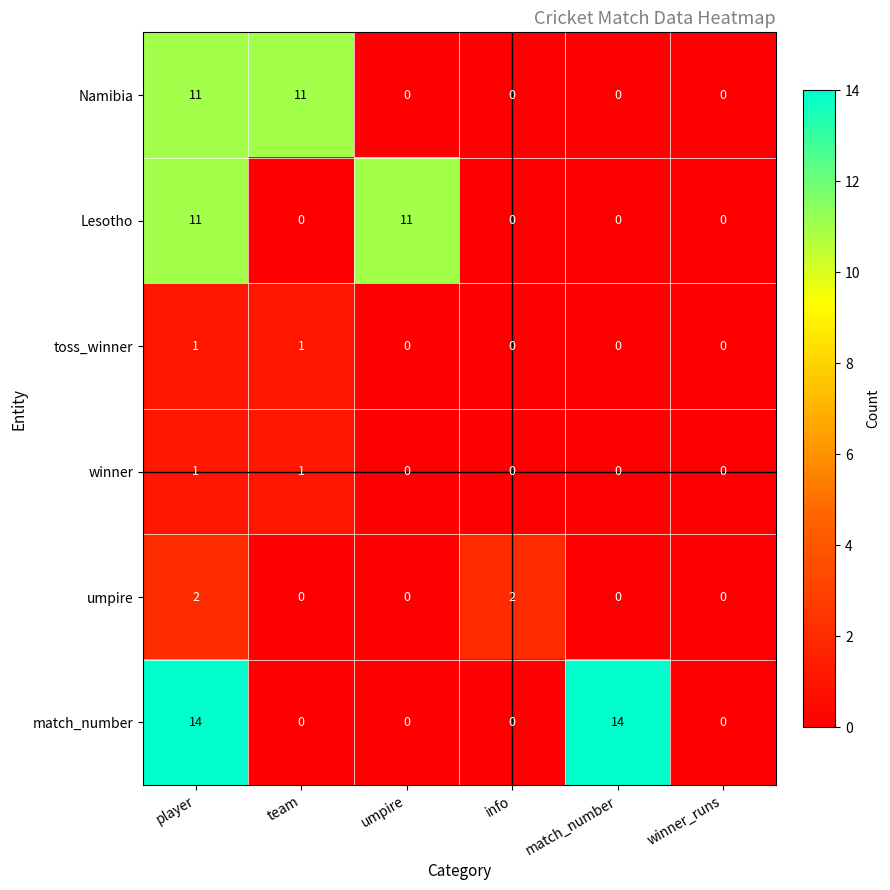

How many Lesotho values are between 0 and 11?

6